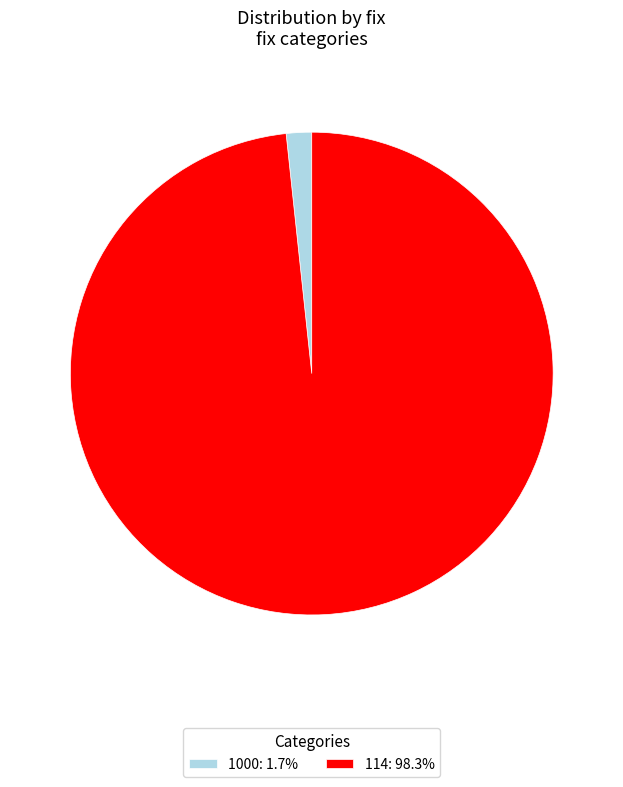

How many segments does this pie chart have?

2